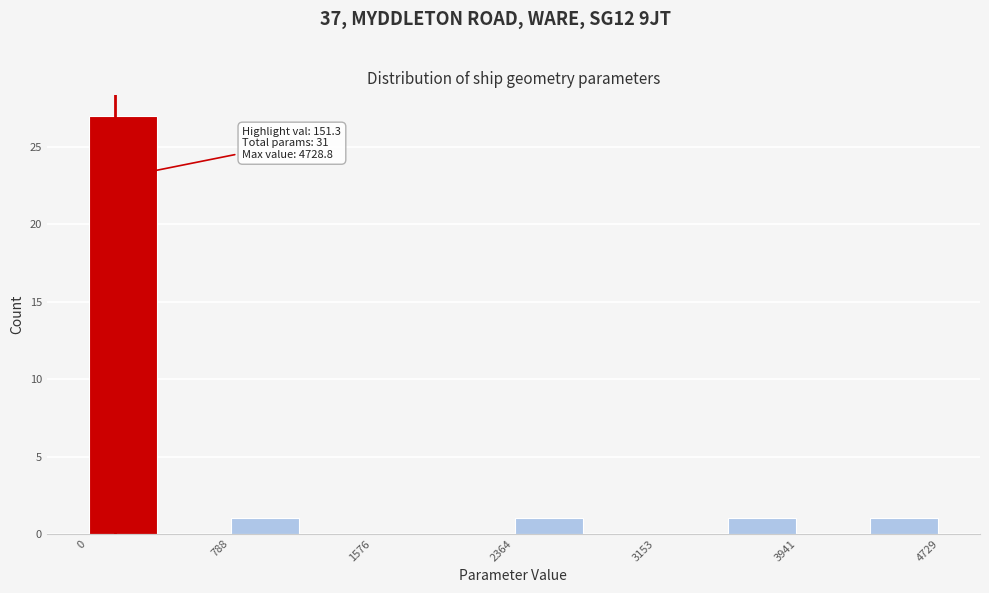

Around what value on the x-axis is the tallest bar? Give the approximate position of its centre, as read against the axis.

200